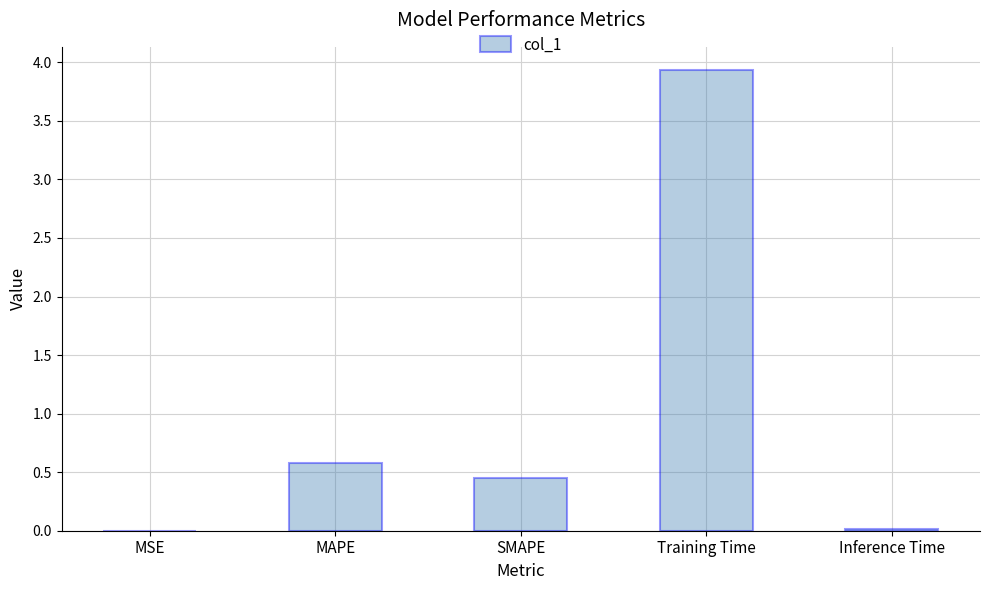

The chart shows a value of 0.0 at Inference Time. True or false?

True